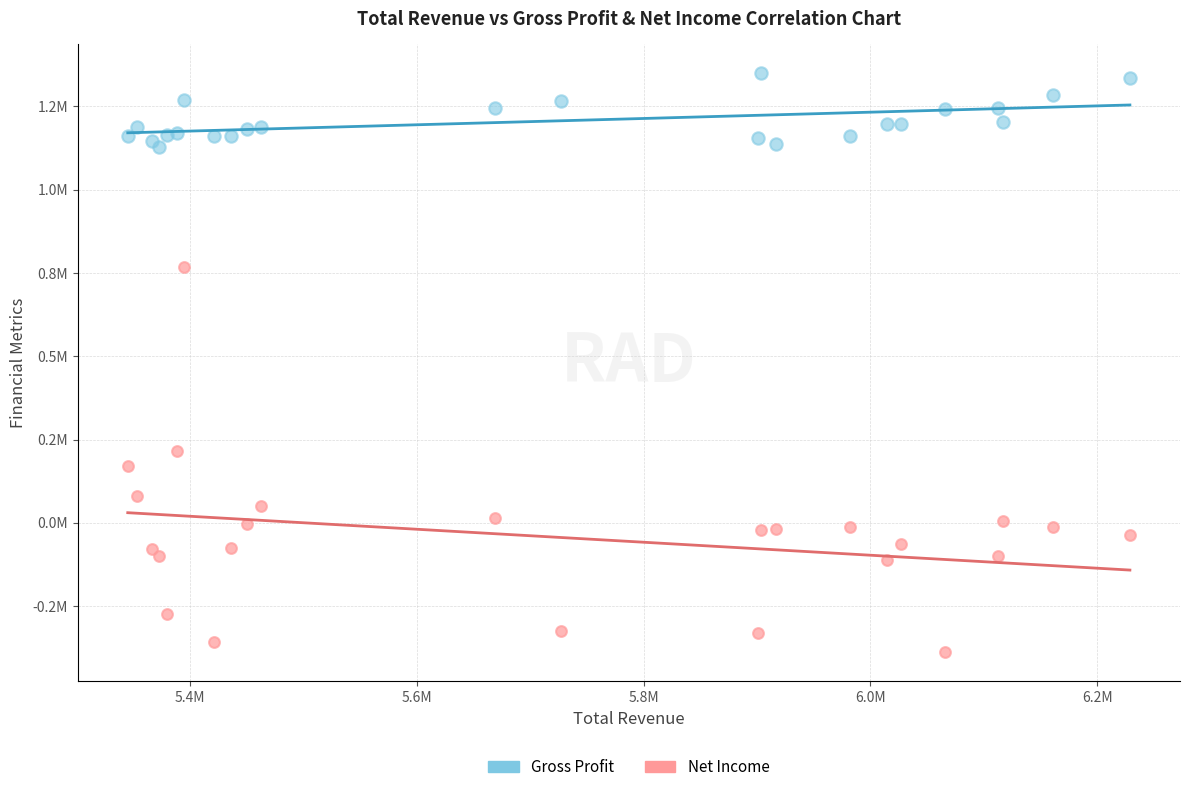

Which series reaches the minimum Y coordinate?

Net Income